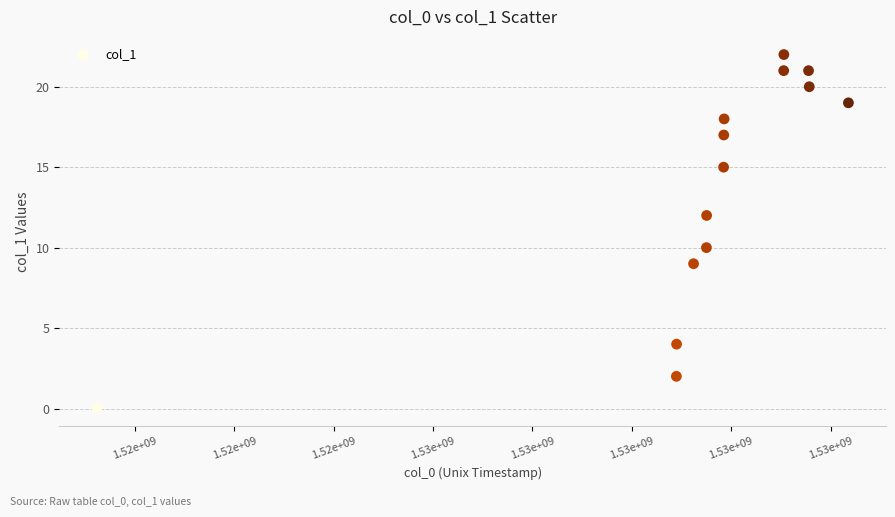

What is the range of X values (max minus min)?

15129596